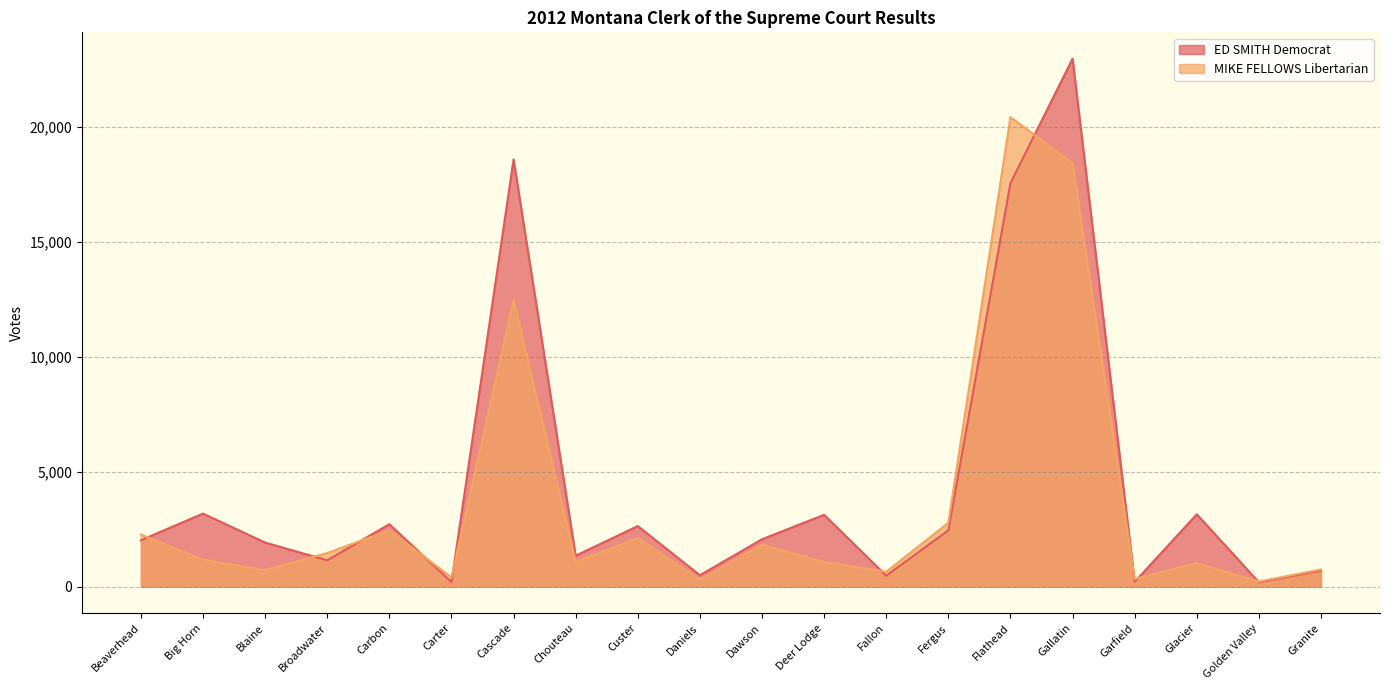

At which label is MIKE FELLOWS Libertarian closest to 10328?

Cascade